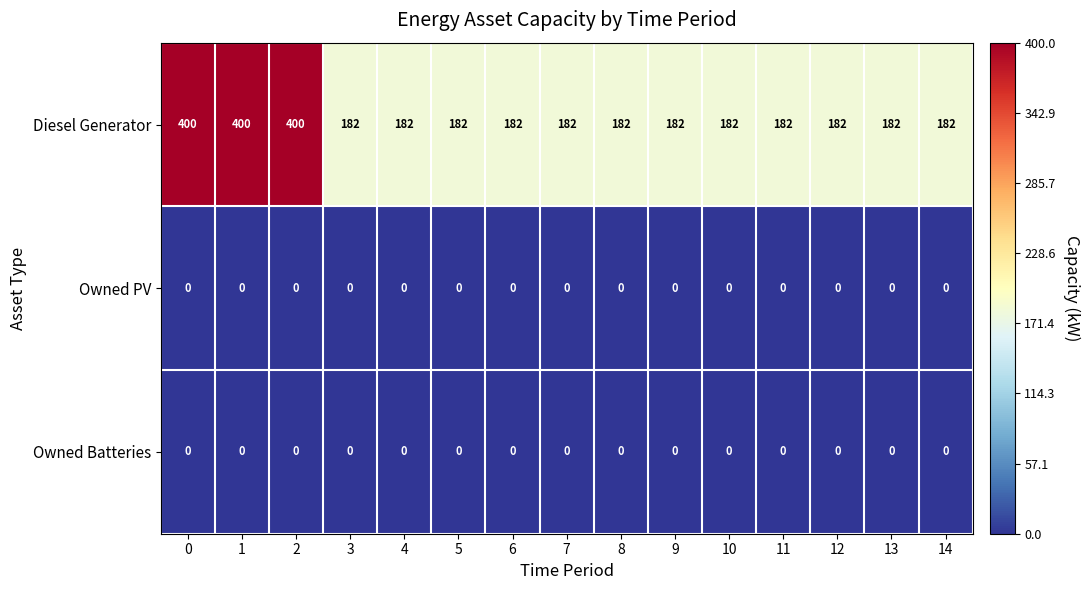

What is the difference between the highest and lowest values at 12?

182